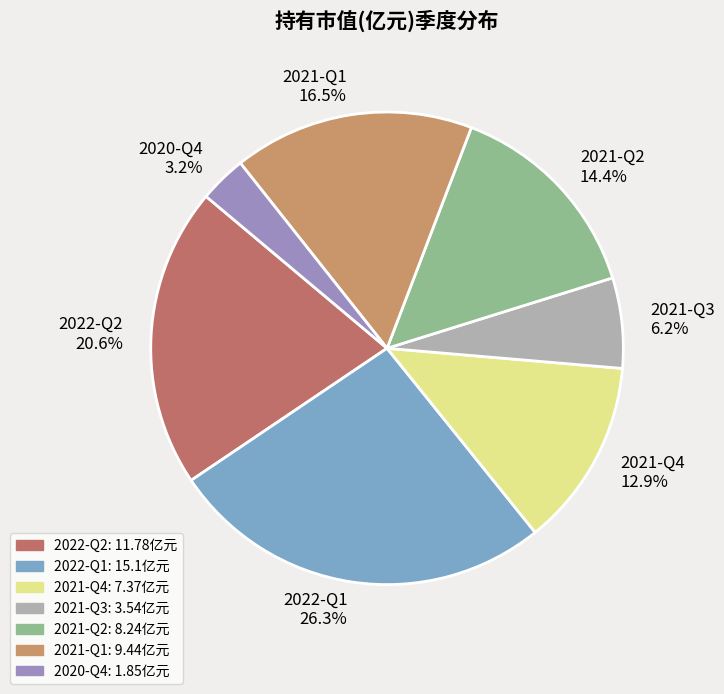

To the nearest percent, what percentage of the pie is 2021-Q4?

13%